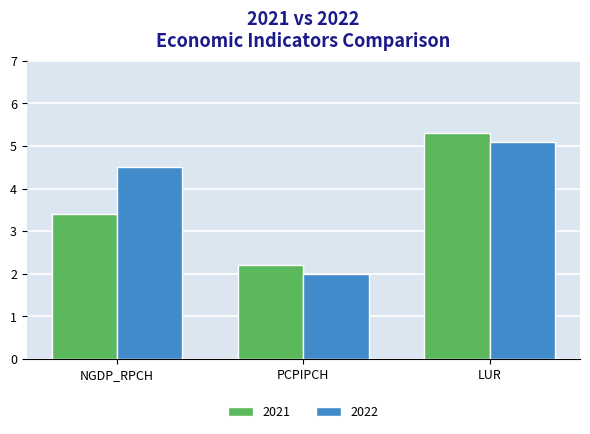

What are all the series names shown in the legend?

2021, 2022